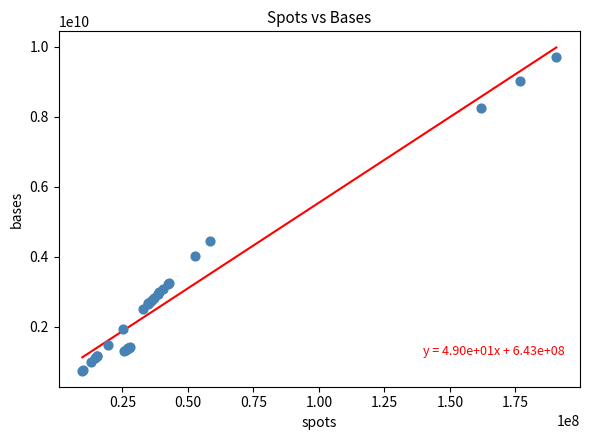

What Y value in the scatter plot is closest to 5230900820?

4440364600